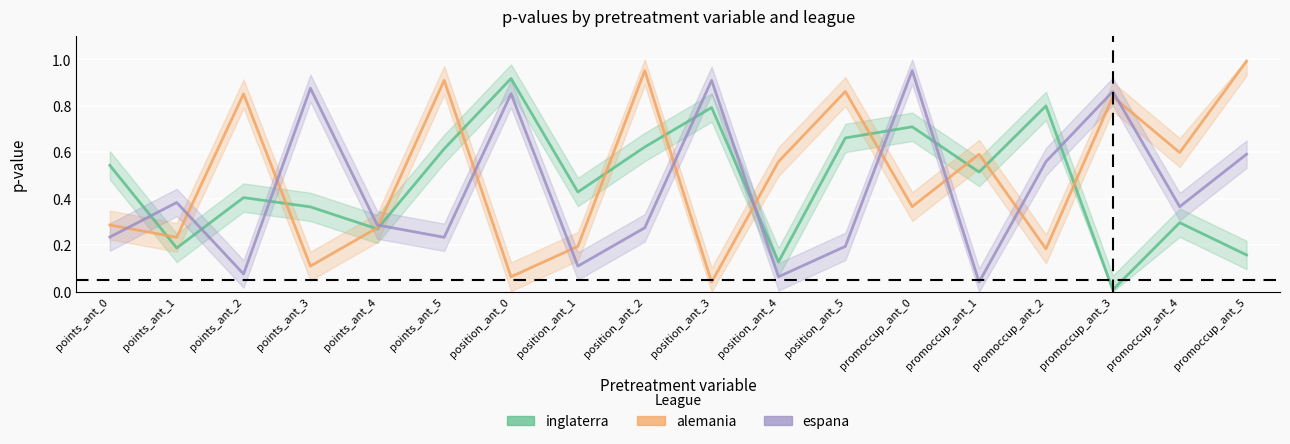

Rank the series by their maximum value, from highest to lowest.

alemania (central), espana (central), inglaterra (central)